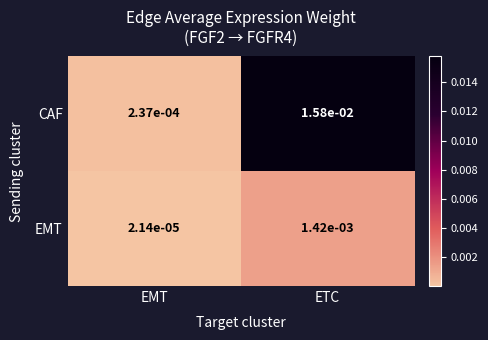

Rank the series by their average value, from lowest to highest.

EMT, CAF